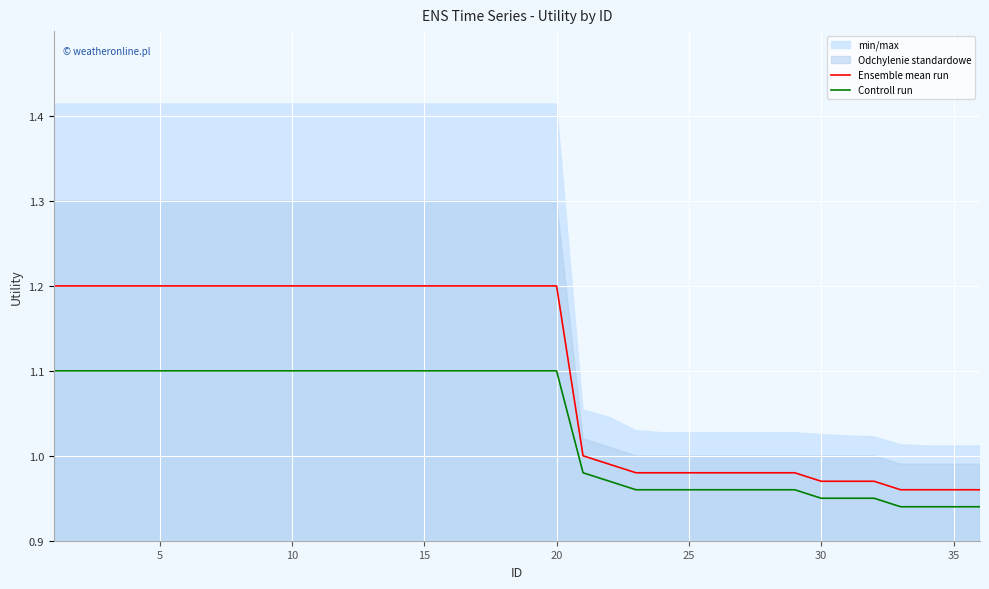

True or false: Controll run and Ensemble mean run cross at least once.

False